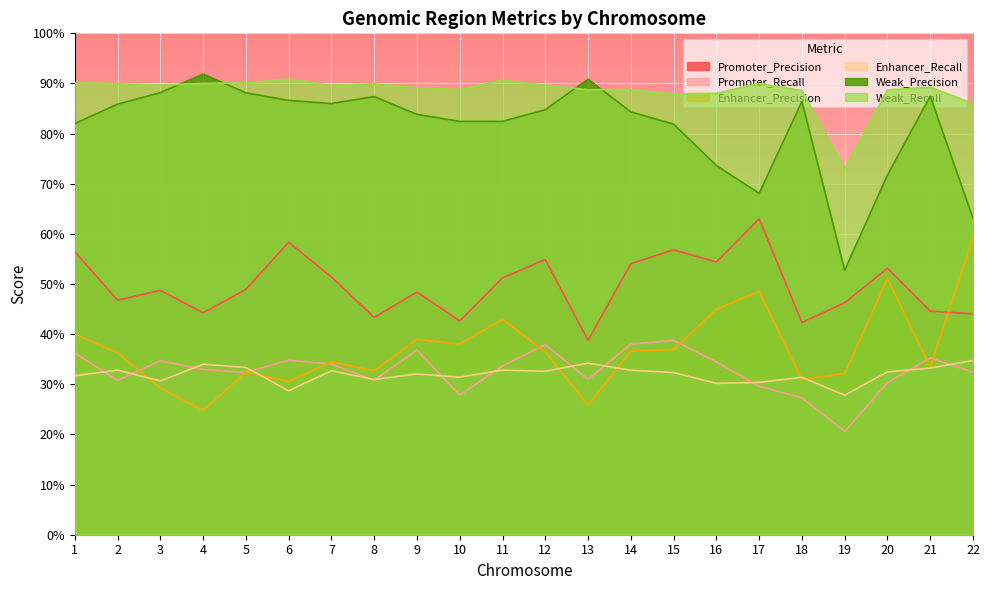

Does the chart display data point markers on the line(s)?

No